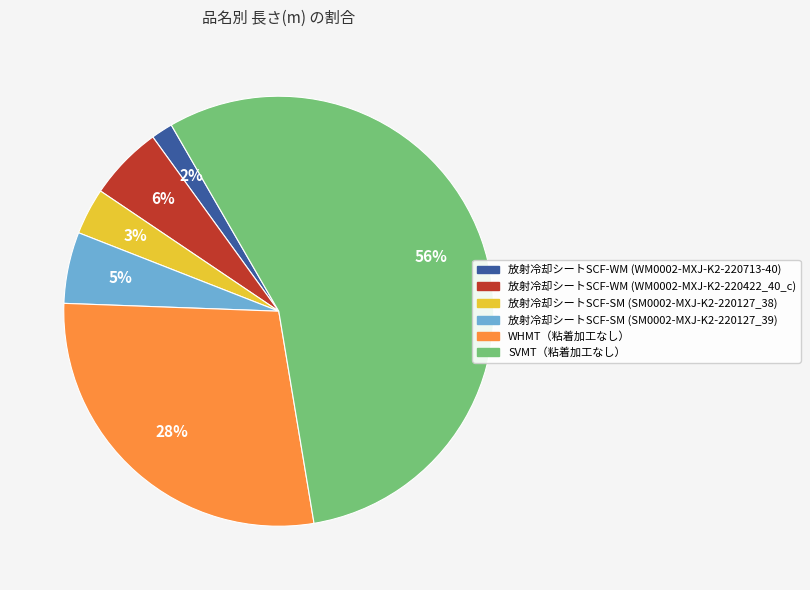

To the nearest percent, what percentage of the pie is 放射冷却シートSCF-WM (WM0002-MXJ-K2-220422_40_c)?

6%